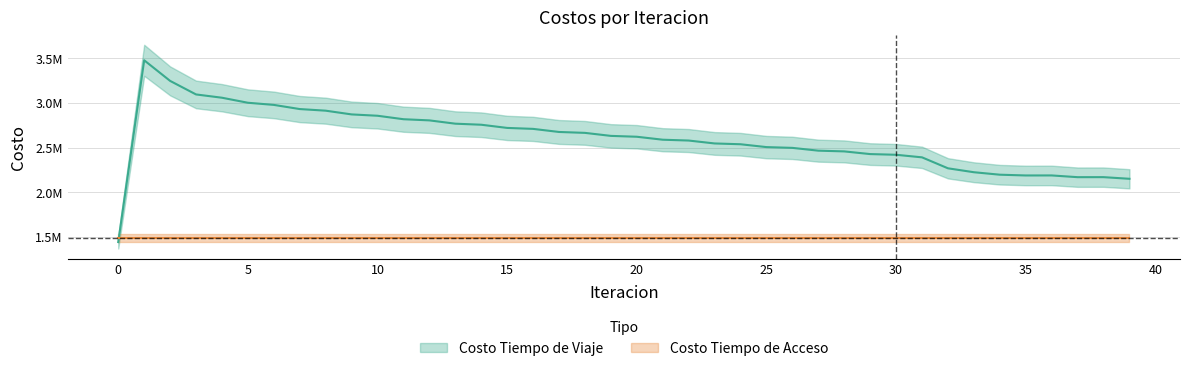

True or false: the data shows 5028284.6 at 6.

False